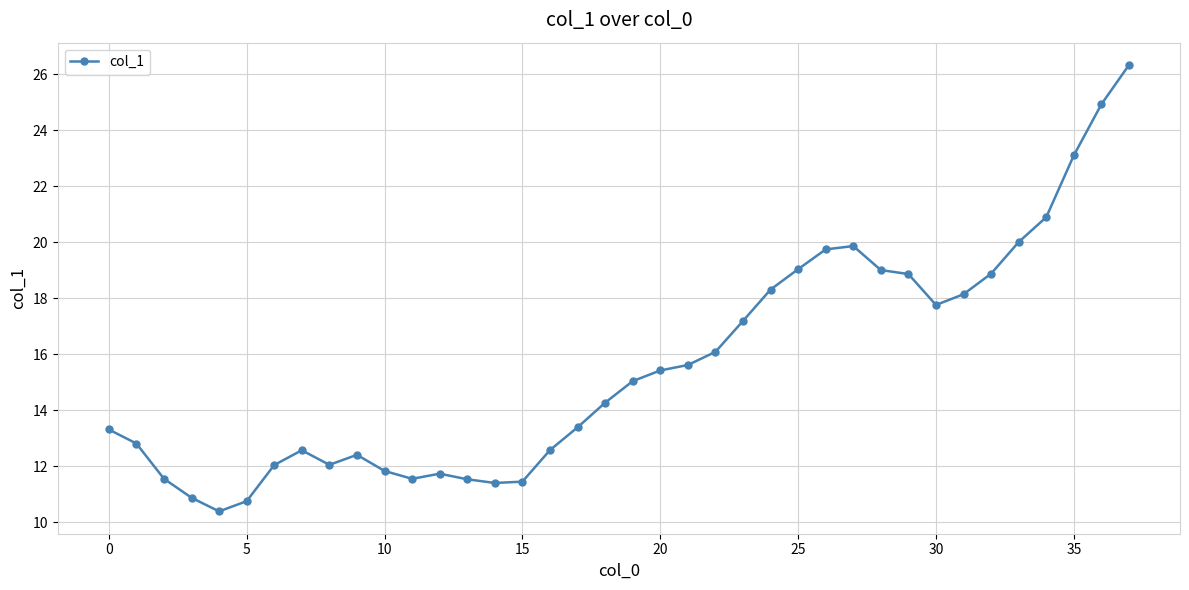

What is the difference between the second highest and second lowest values?

14.2